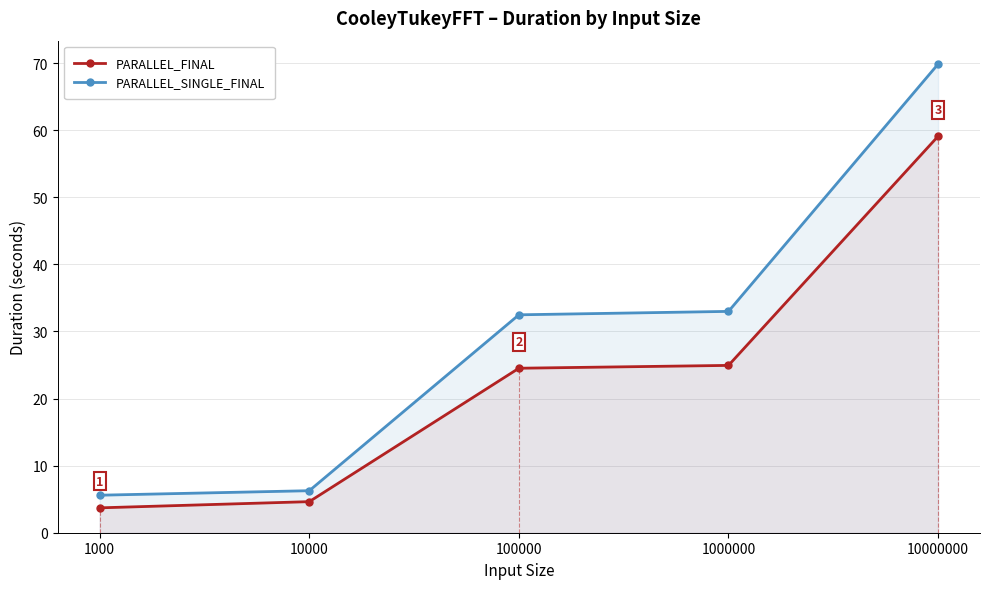

At 10000000, list the series in order from smallest to largest.

PARALLEL_FINAL, PARALLEL_SINGLE_FINAL